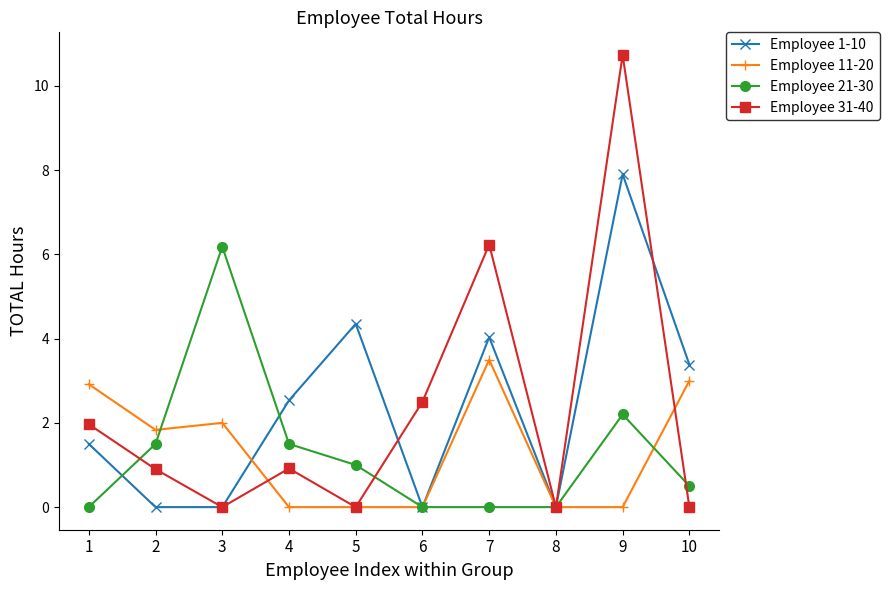

At which label is Employee 21-30 closest to 3?

9